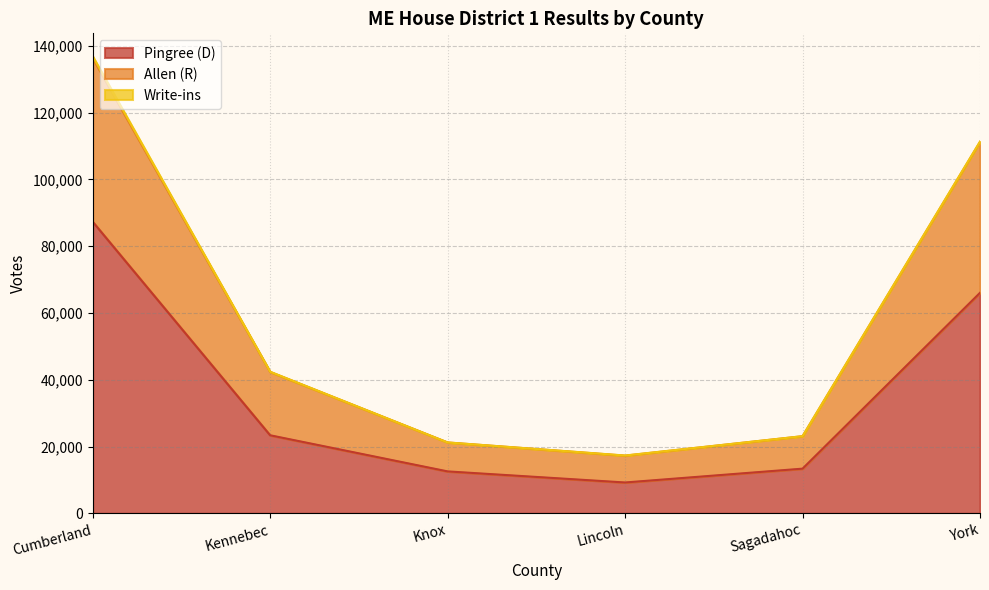

Which category has the lowest value in the Pingree (D) series?

Lincoln